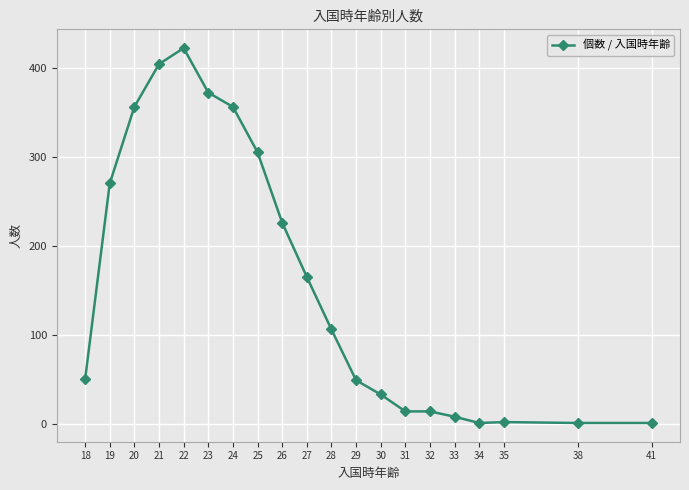

What is the change in value from 19 to 41?

-269